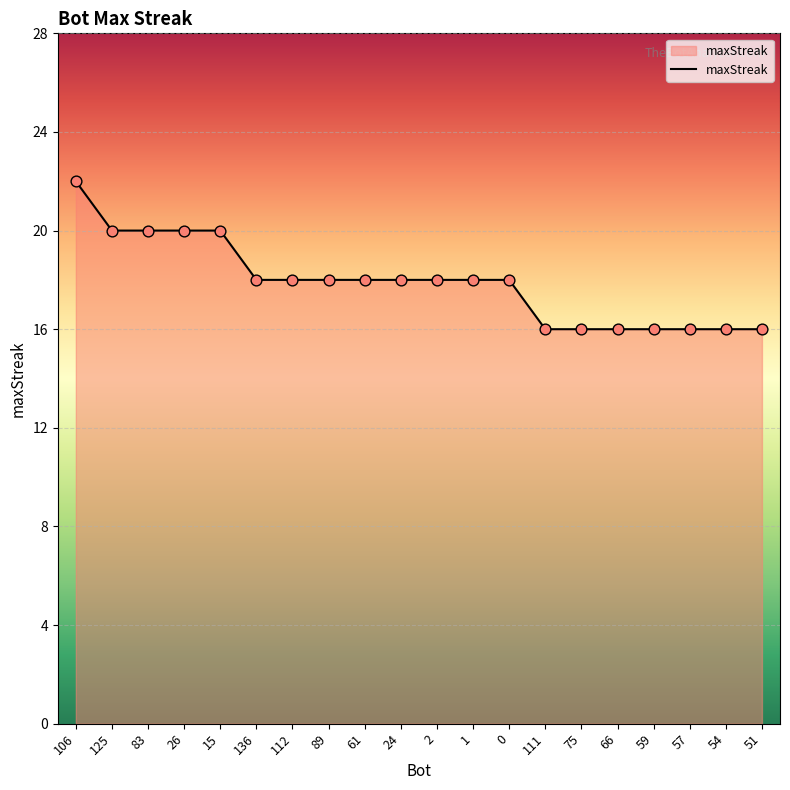

What is the change in value from 89 to 111?

-2